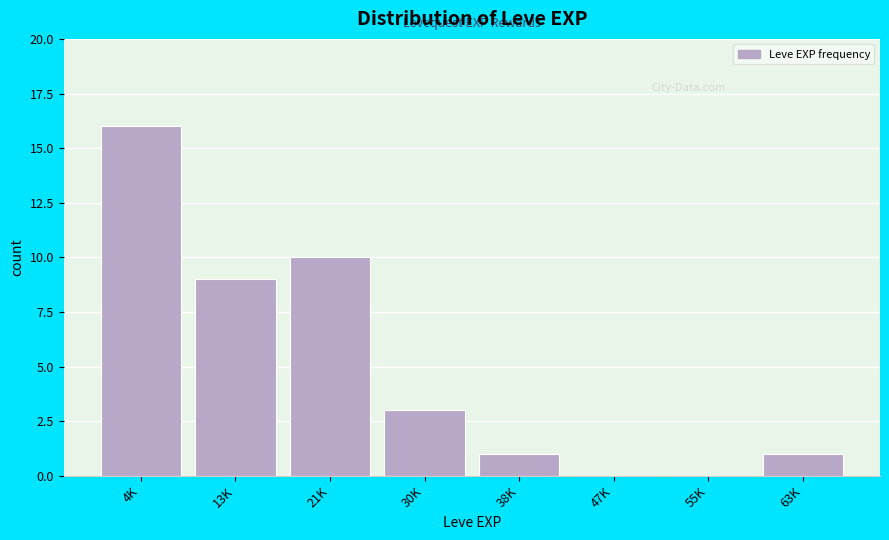

Reading left to right, extract all data points from this chart.

4K=16	13K=9	21K=10	30K=3	38K=1	47K=0	55K=0	63K=1